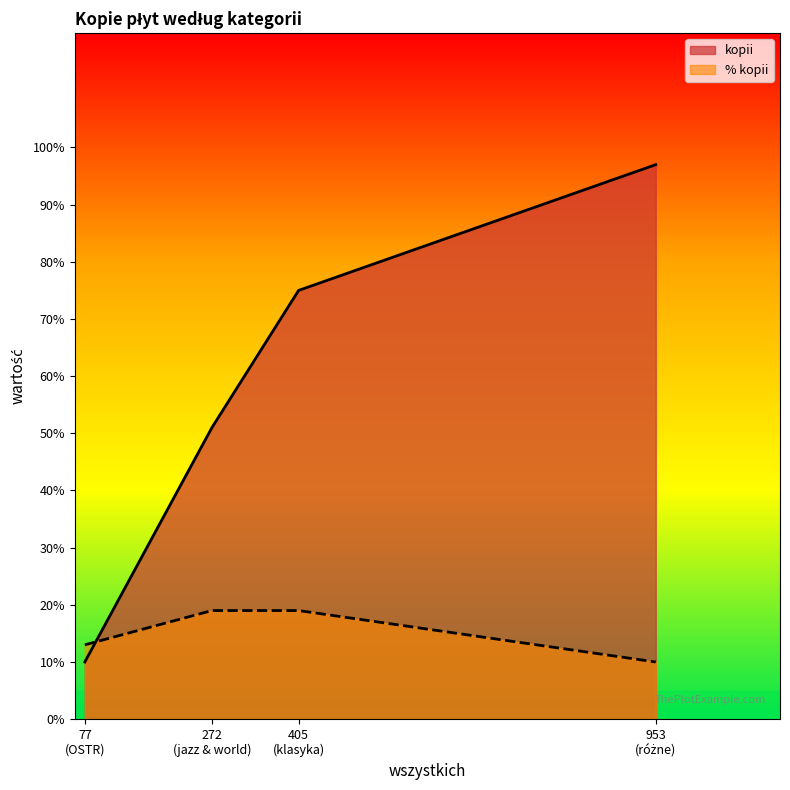

In % kopii, how many points are lower than both neighbors (excluding endpoints)?

0